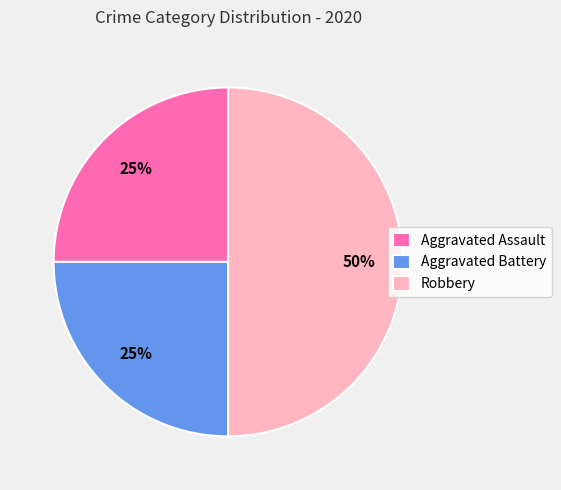

What is the largest slice in the pie chart?

Robbery